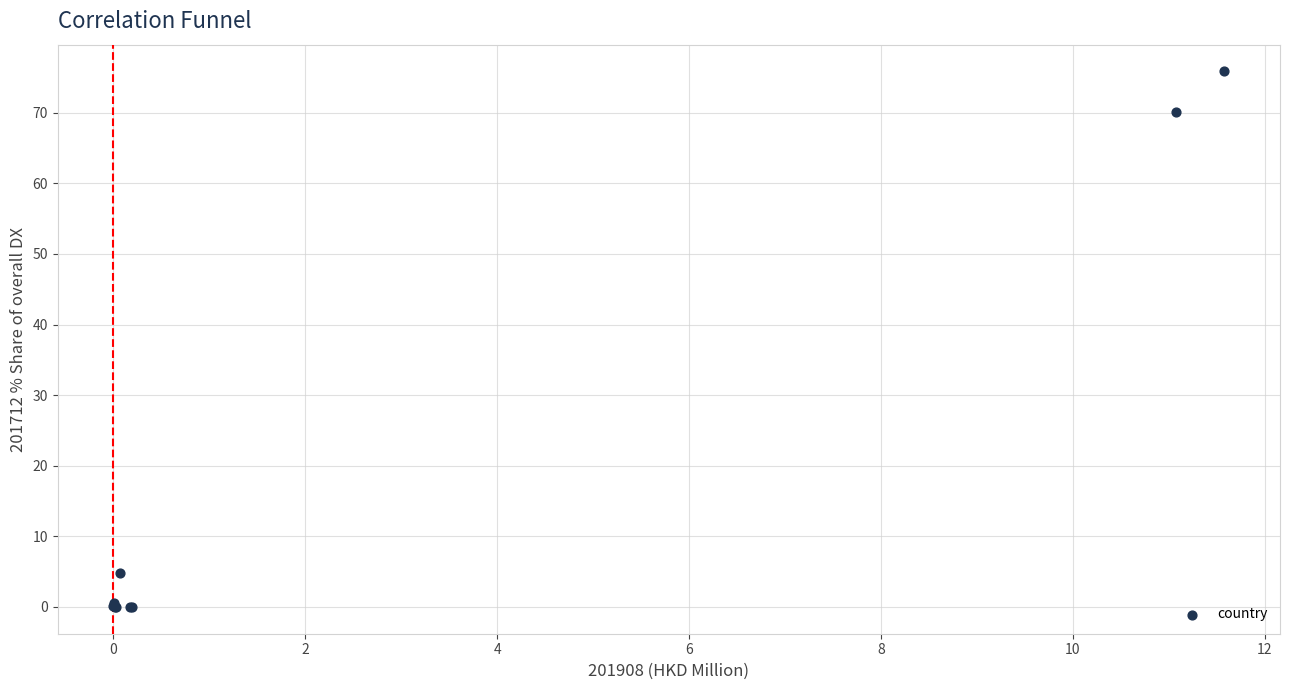

What Y value in the scatter plot is closest to 37?

4.8